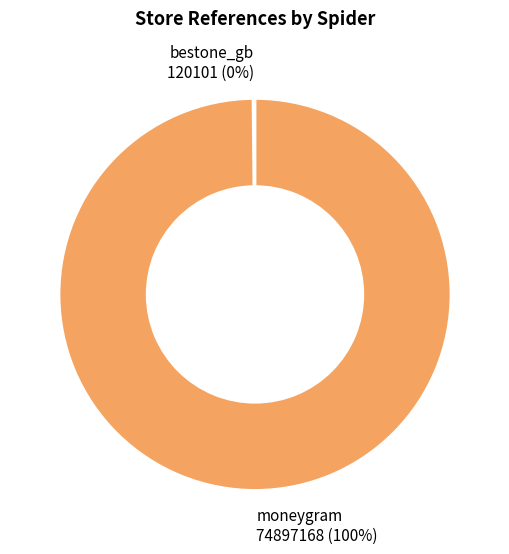

To the nearest percent, what percentage of the pie is moneygram?

100%